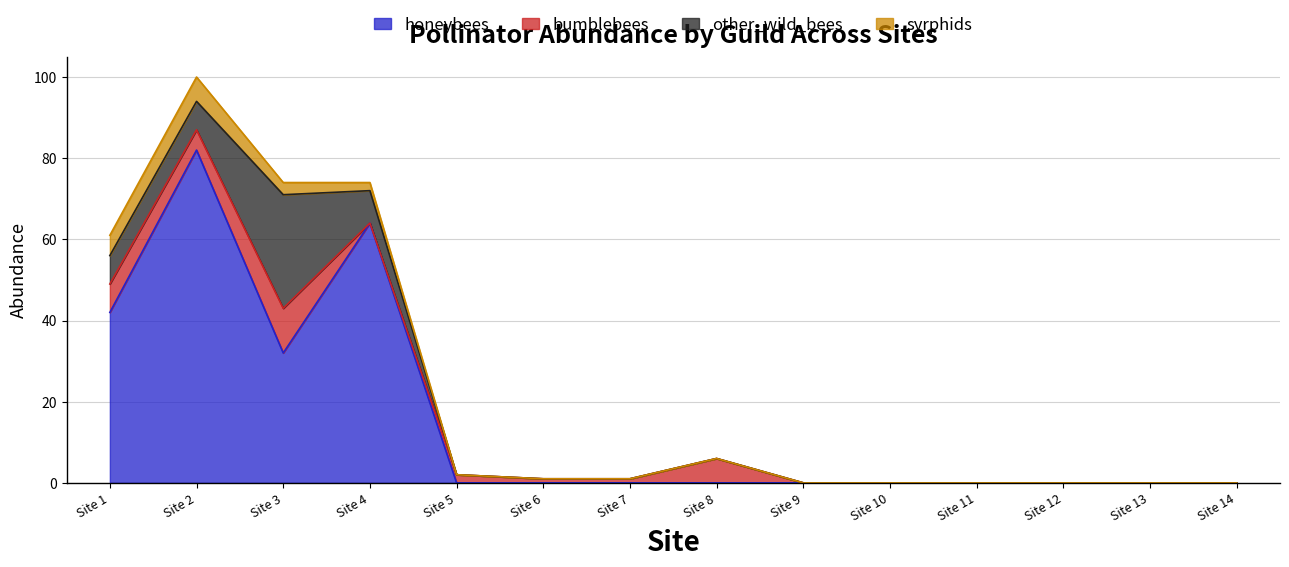

How many positive values does the syrphids series have?

4